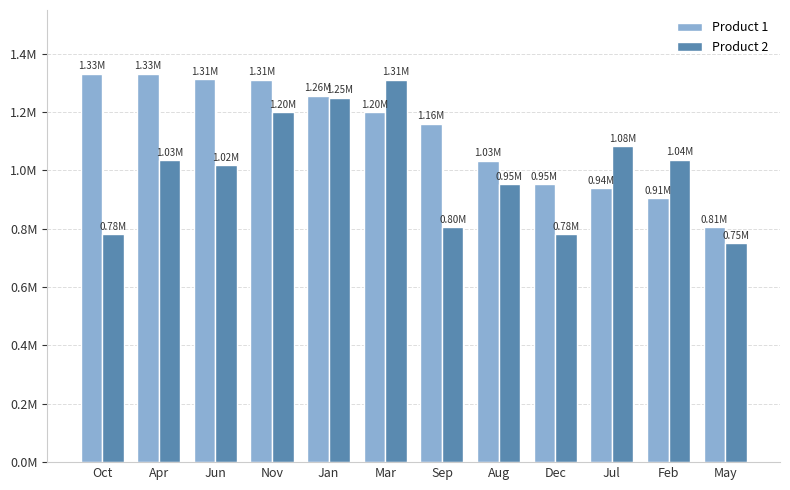

Which series has the largest range (max minus min)?

Product 2